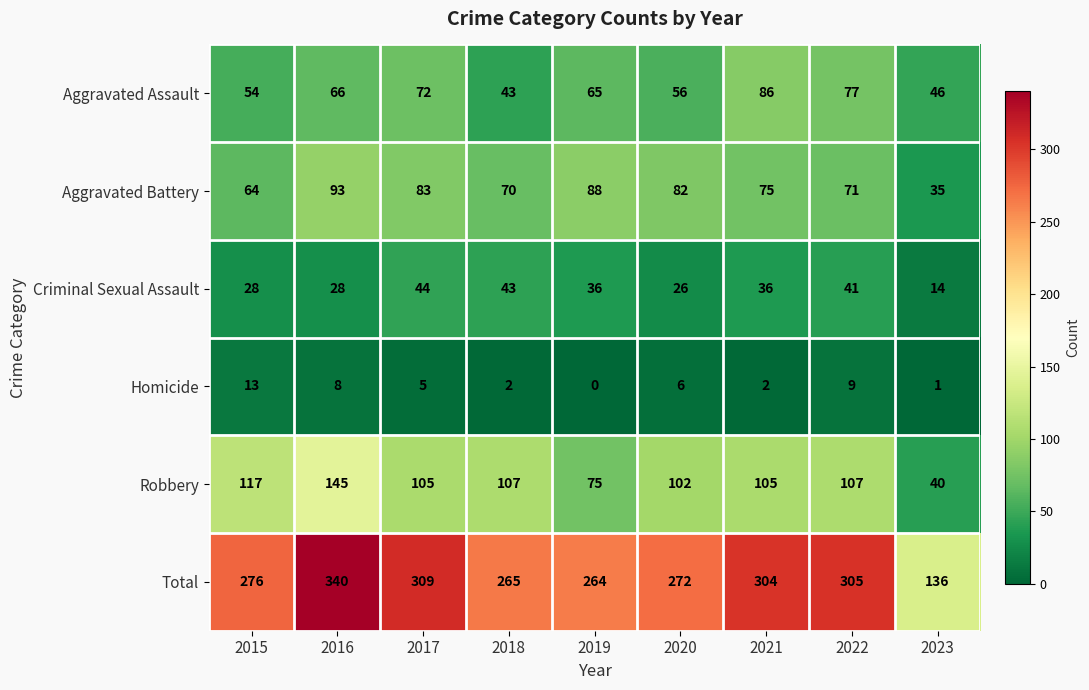

What is the difference between the second highest and second lowest values in the Robbery series?

42